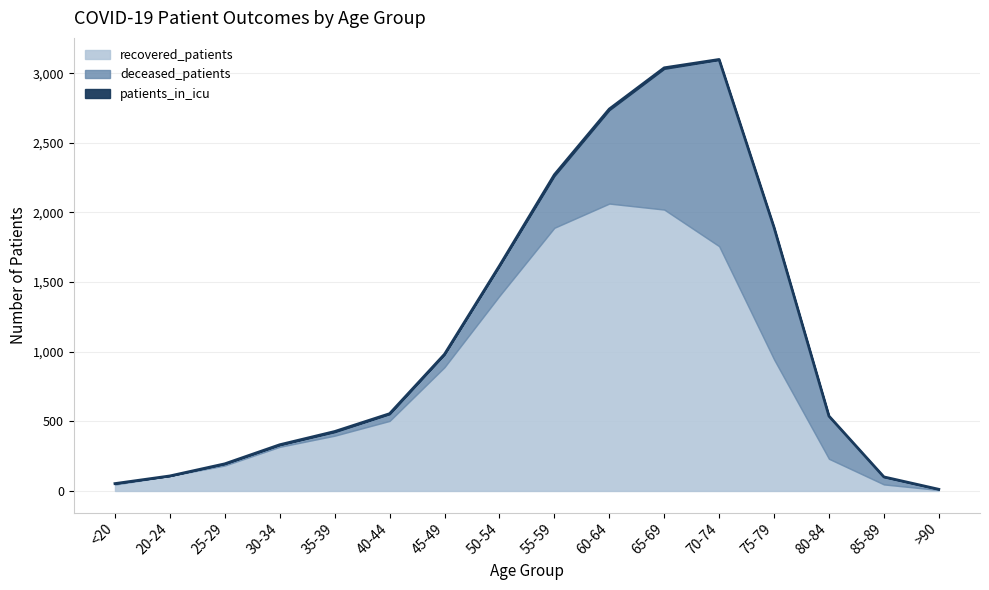

At which category does deceased_patients reach its first local peak?

70-74